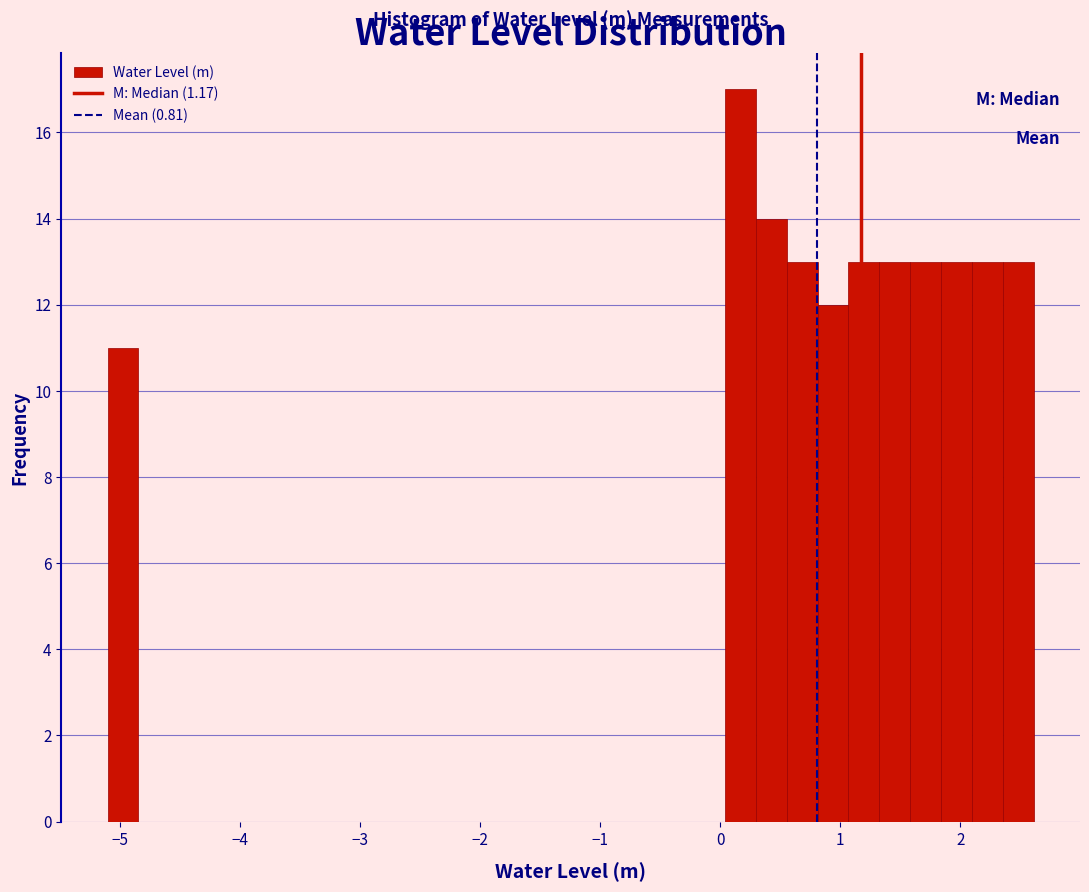

Around what value on the x-axis is the tallest bar? Give the approximate position of its centre, as read against the axis.

0.2